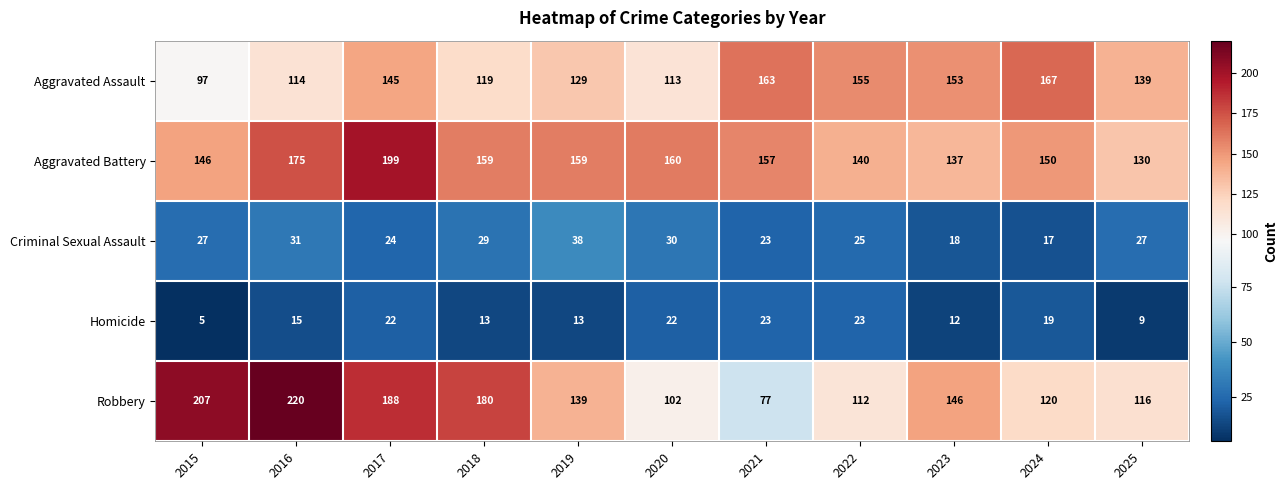

Which series has the largest total across all categories?

Aggravated Battery